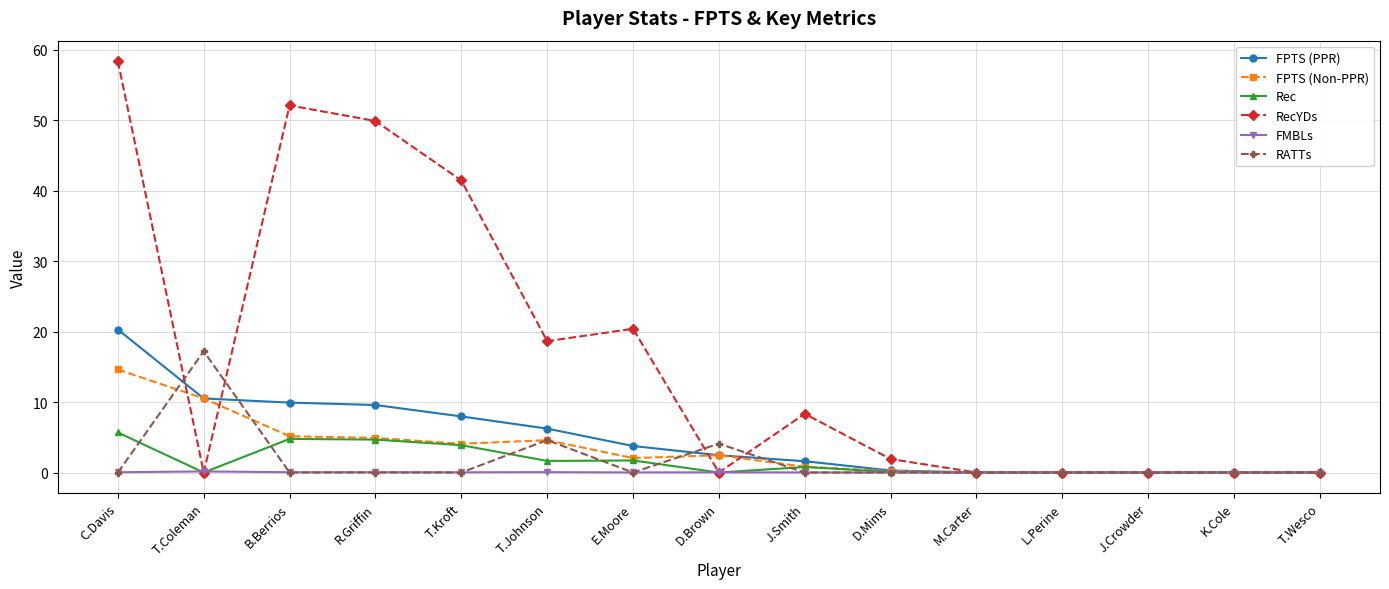

What is the sum of all FPTS (Non-PPR) values?

49.4